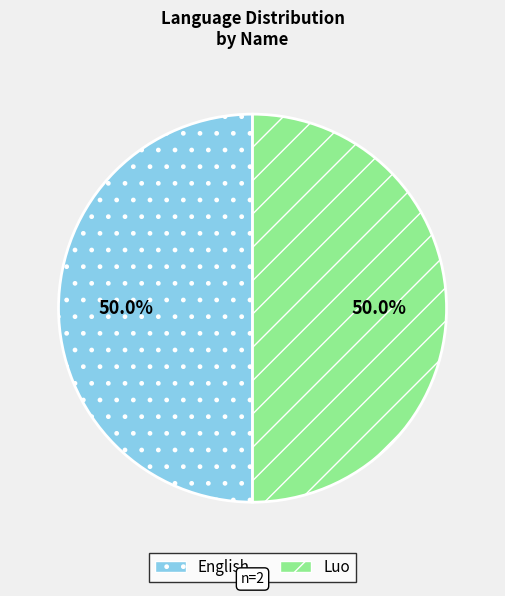

What is the ratio of the value at Luo to the value at English?

1.0